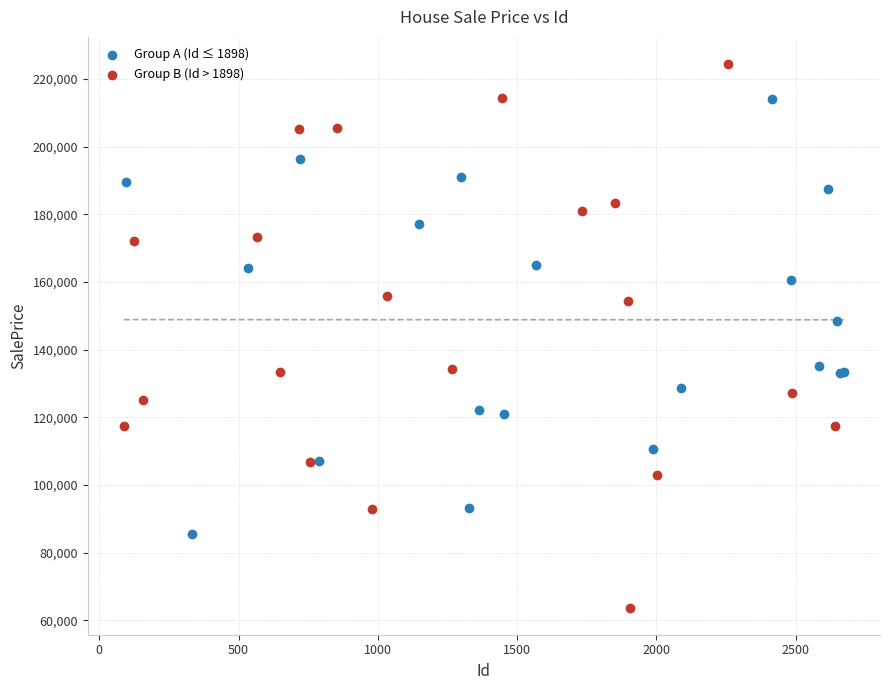

Which series reaches the maximum Y coordinate?

Group B (Id > 1898)